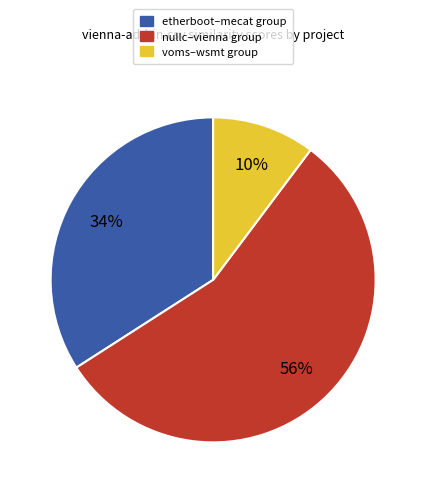

Rank the categories by value from highest to lowest.

nullc–vienna group, etherboot–mecat group, voms–wsmt group